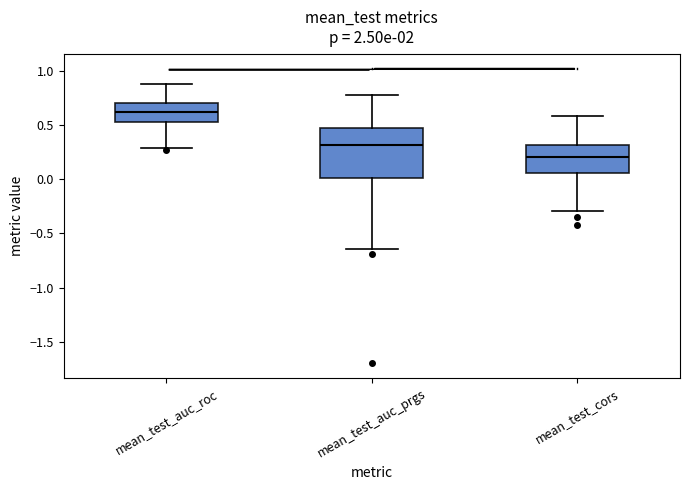

Which box's median line is the lowest?

mean_test_cors